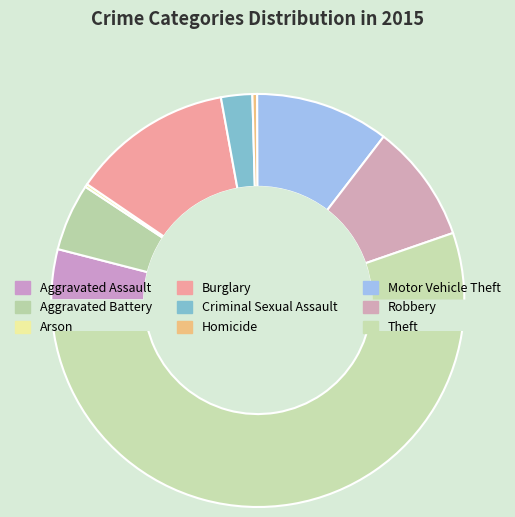

What is the smallest slice in the pie chart?

Arson